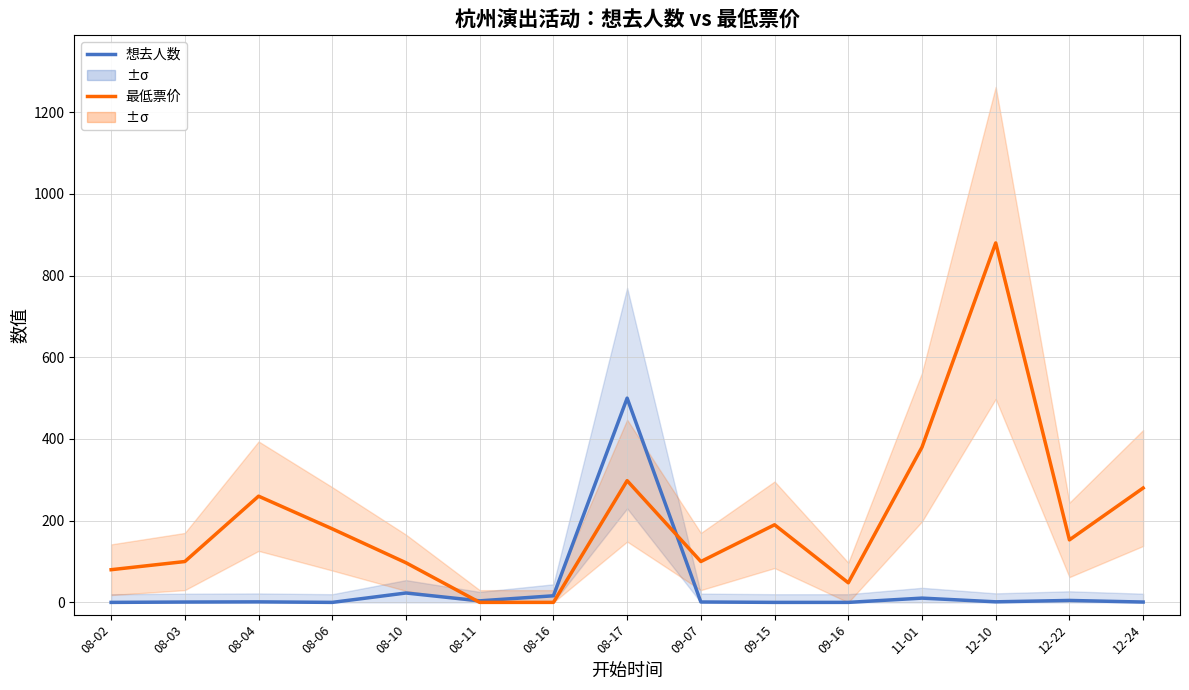

Between which two adjacent categories do 想去人数 and 最低票价 first intersect?

08-10 and 08-11